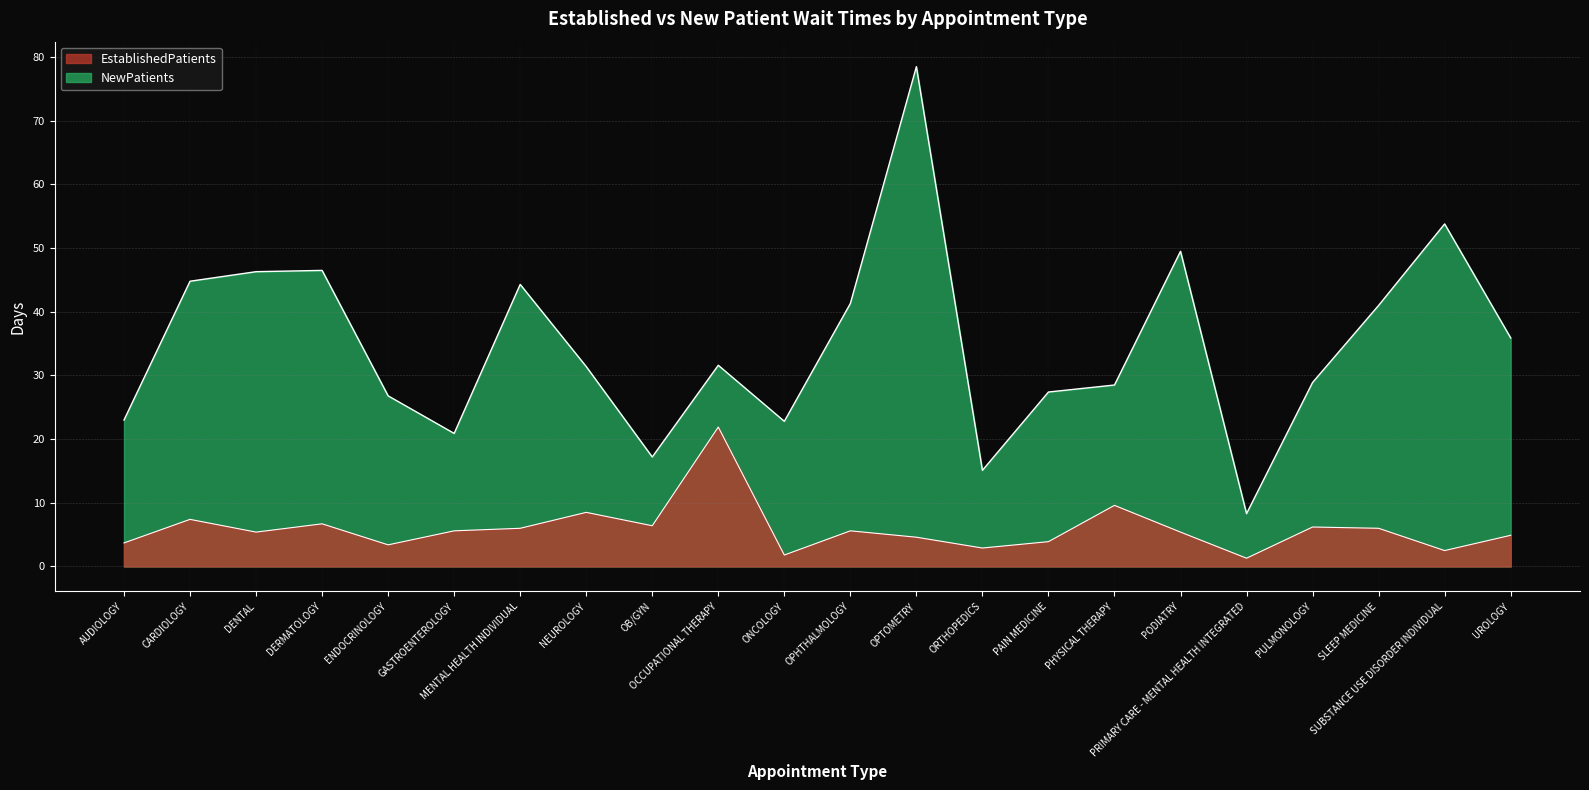

What is the minimum value for NewPatients?

8.3